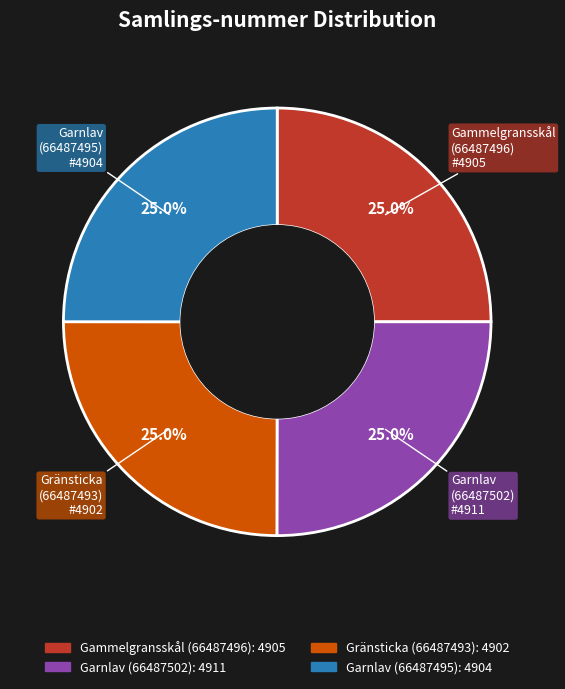

What is the ratio of the value at Garnlav (66487495) to the value at Garnlav (66487502)?

1.0